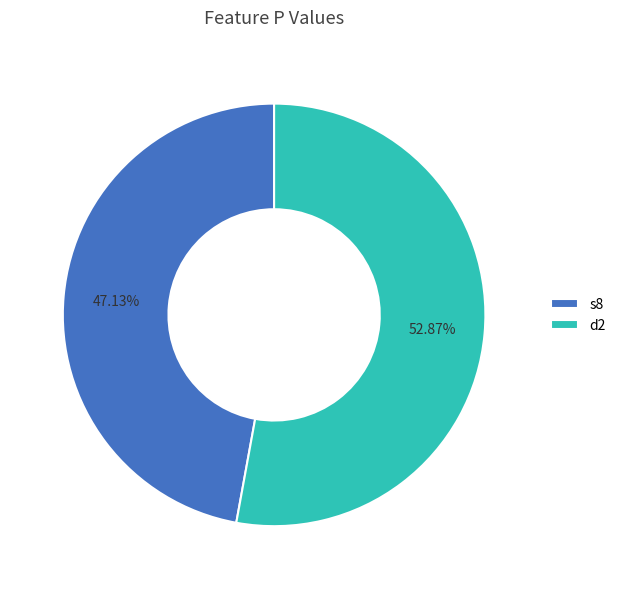

Which category has the smallest portion of the pie?

s8